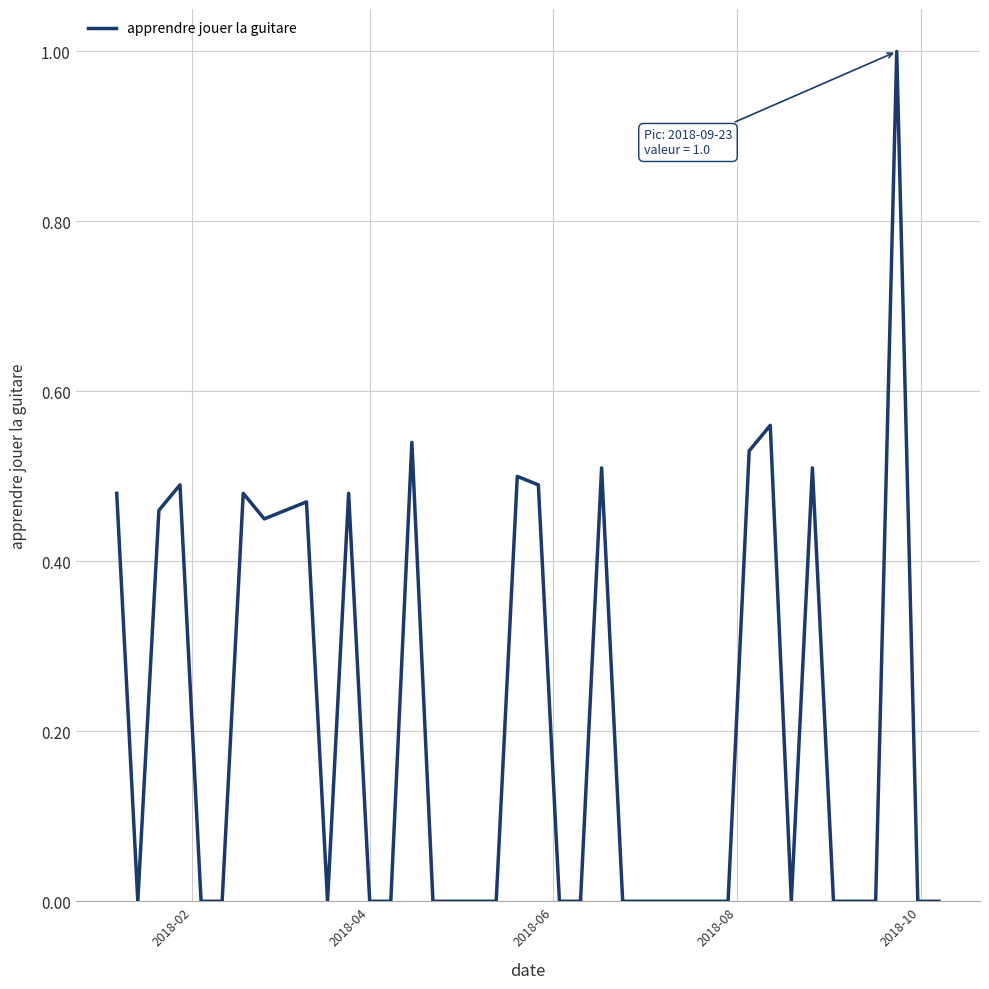

What is the greatest value displayed?

1.0